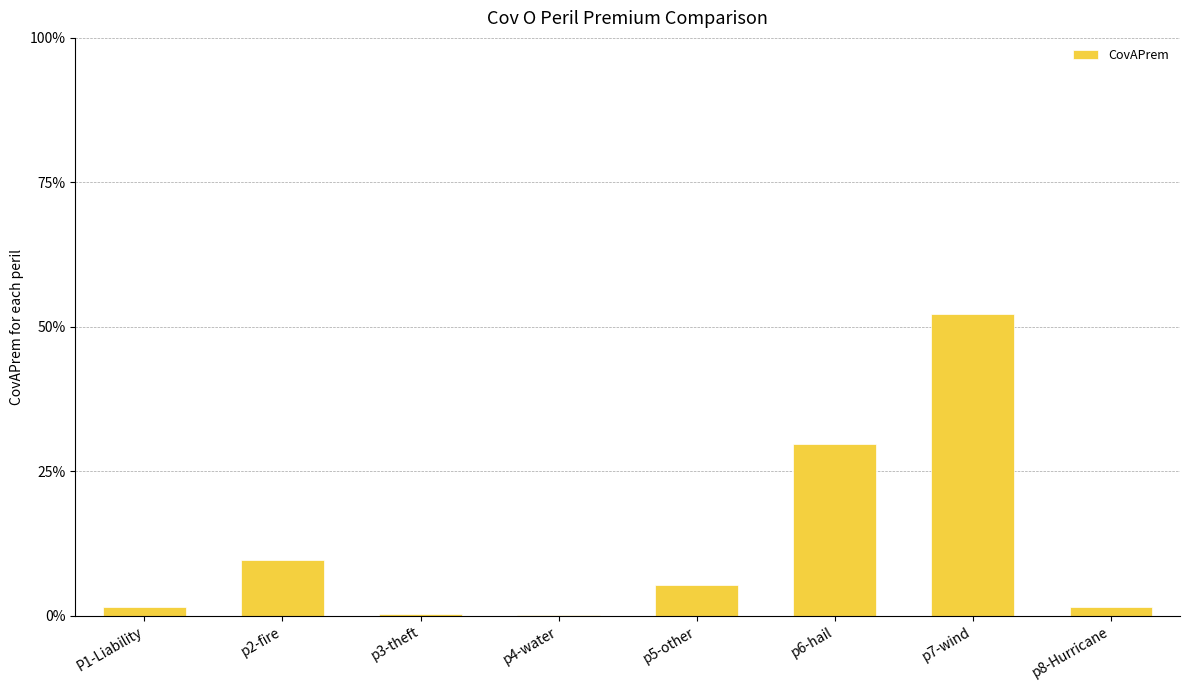

What is the average value?

12.5